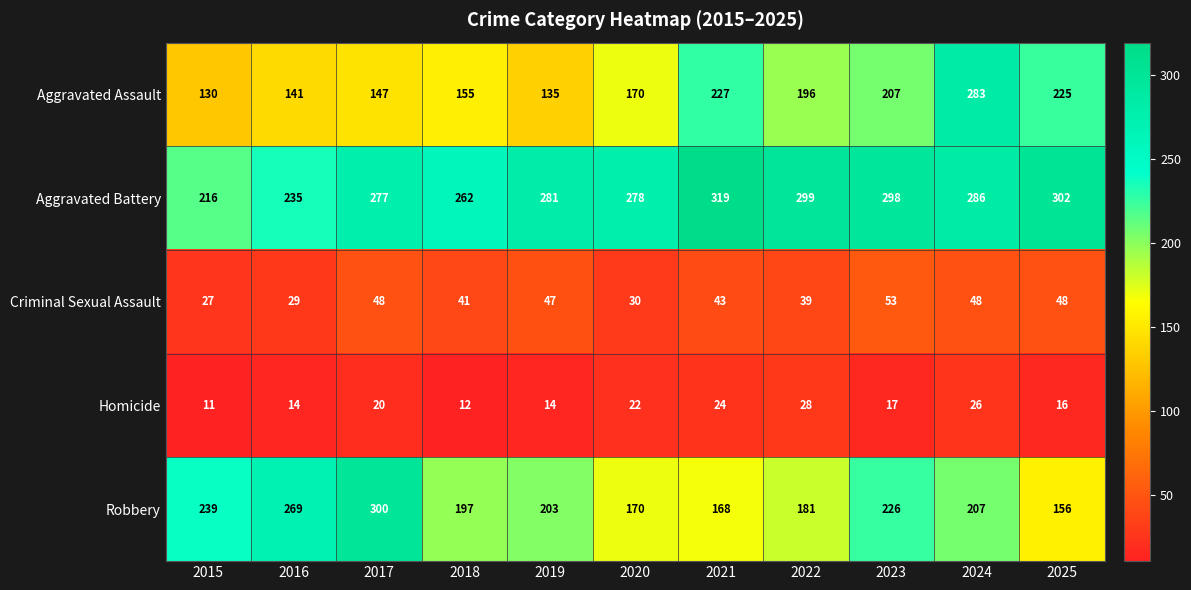

Rank the categories by Aggravated Battery value from lowest to highest.

2015, 2016, 2018, 2017, 2020, 2019, 2024, 2023, 2022, 2025, 2021